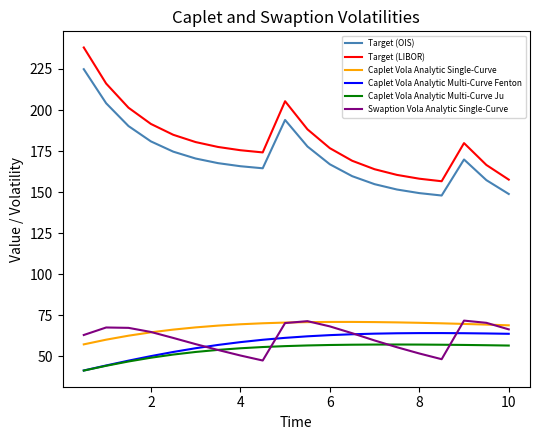

Which series has the widest spread of values?

Target (LIBOR)